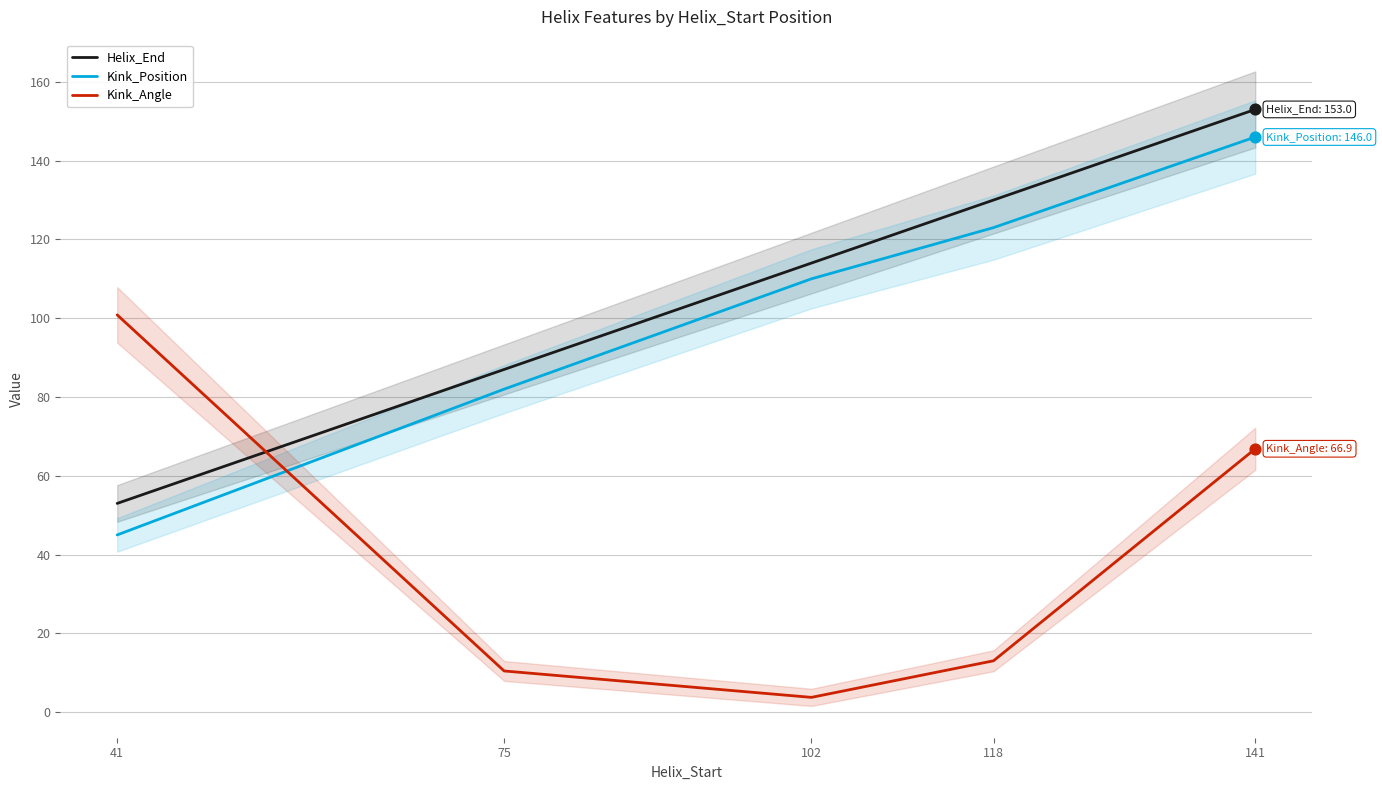

Which series has the largest Y range (max minus min)?

Kink_Position